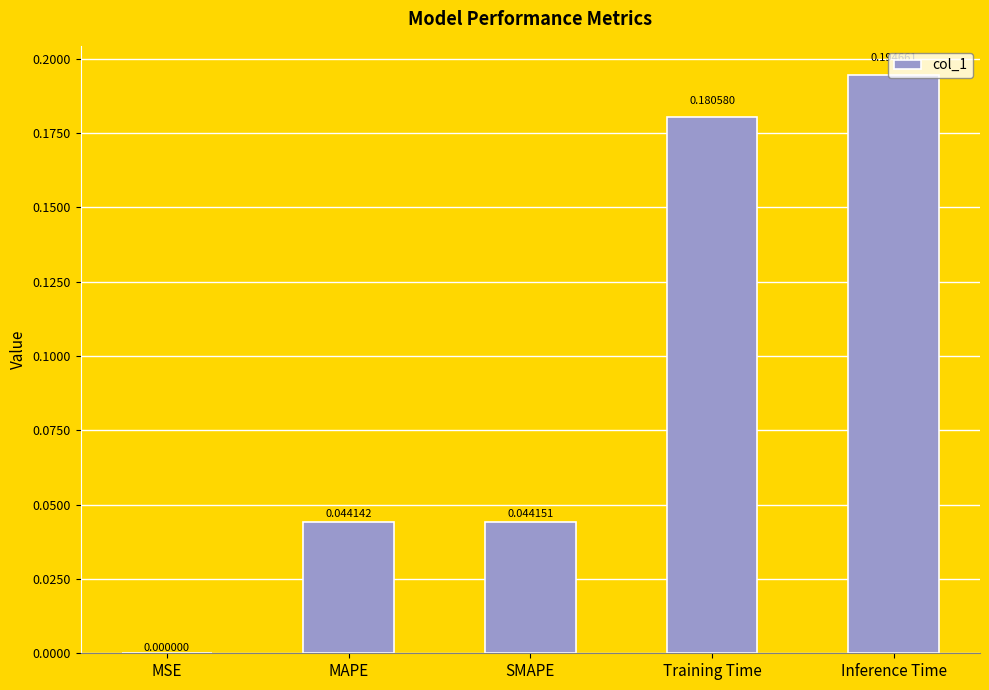

At which category does the chart reach its peak across all series?

Inference Time